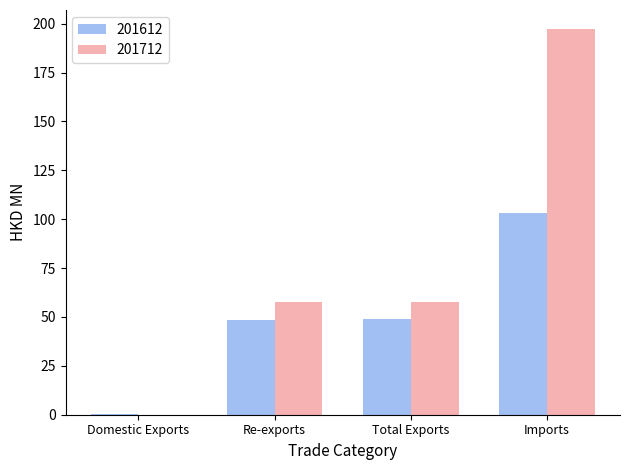

What is the total value across all series at Imports?

300.5